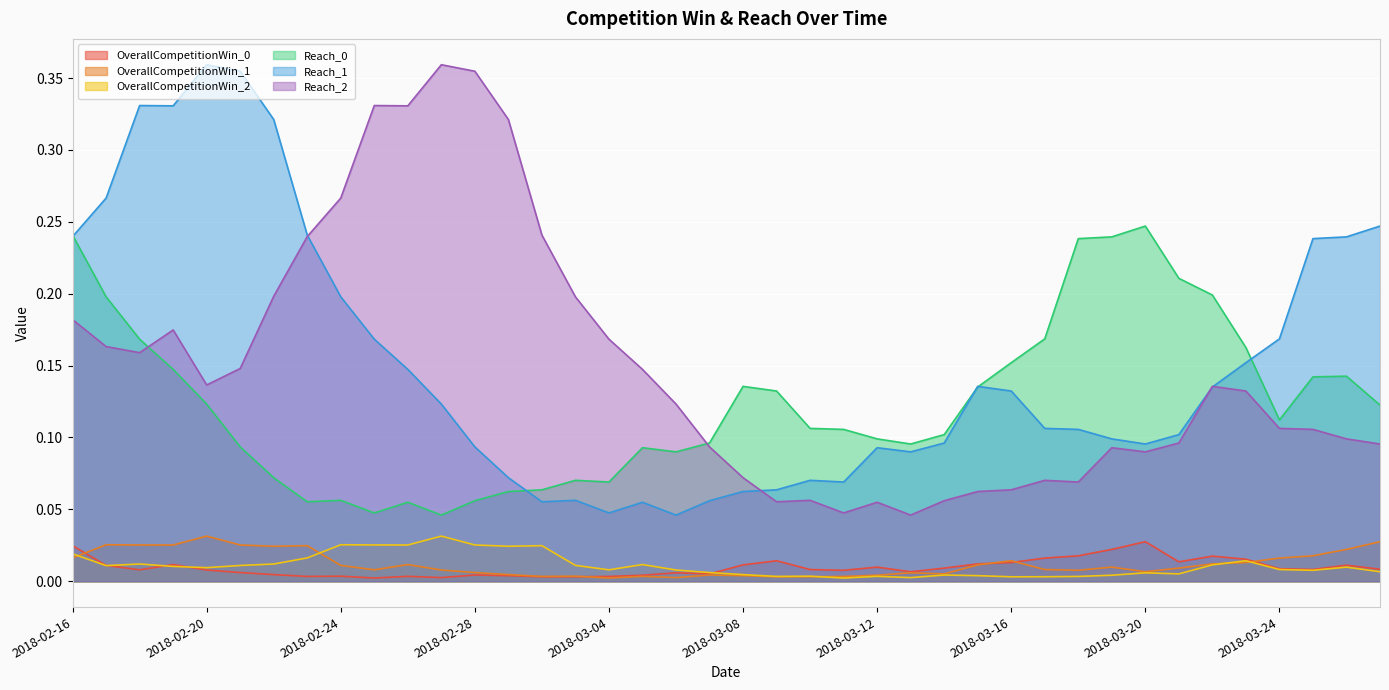

Is the value of Reach_1 at 2018-02-24 greater than the value of OverallCompetitionWin_0 at 2018-03-23?

Yes